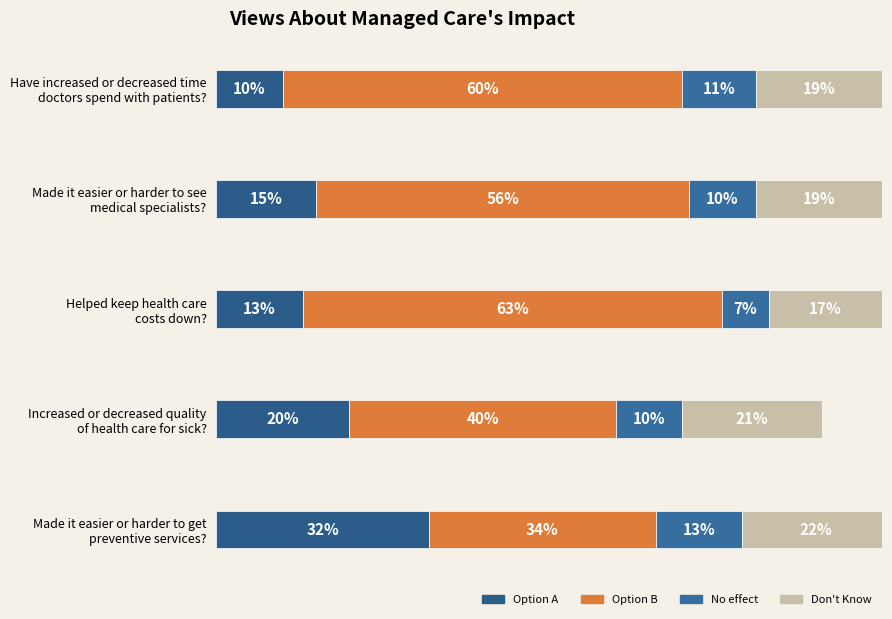

What are all the series names shown in the legend?

Option A, Option B, No effect, Don't Know